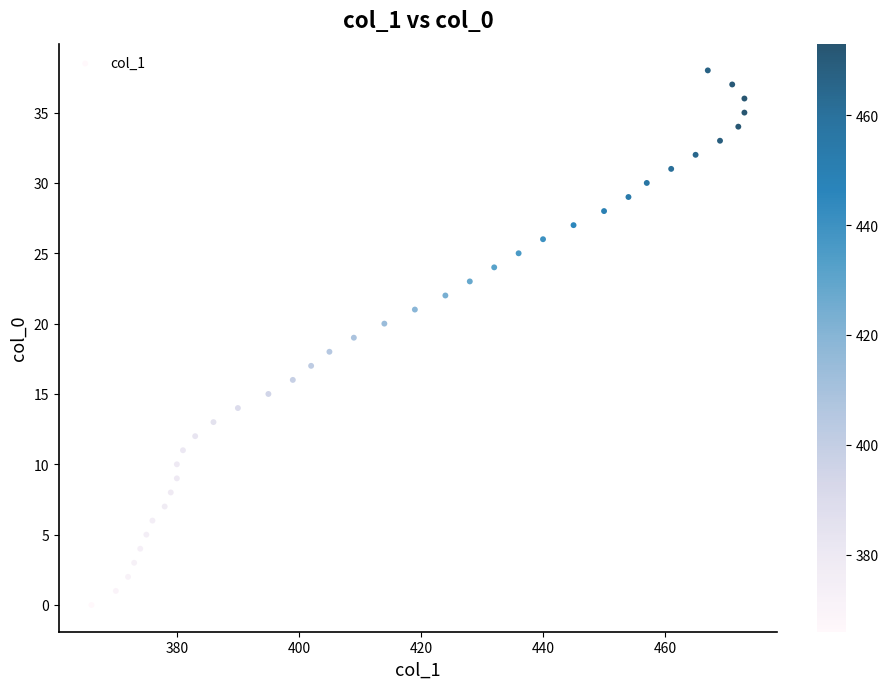

What is the range of Y values (max minus min)?

38